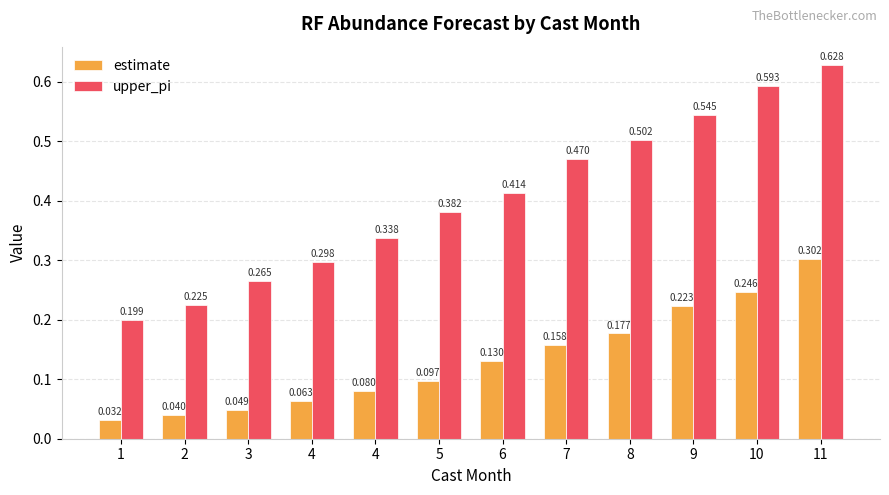

What are all the series names shown in the legend?

estimate, upper_pi